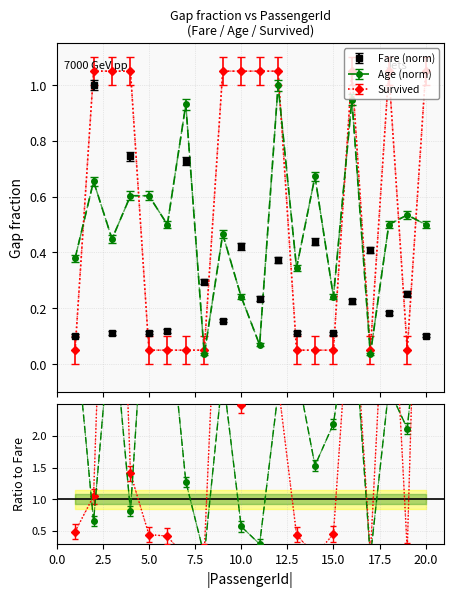

List the series in order of their peak value, lowest first.

Fare, Age, Survived